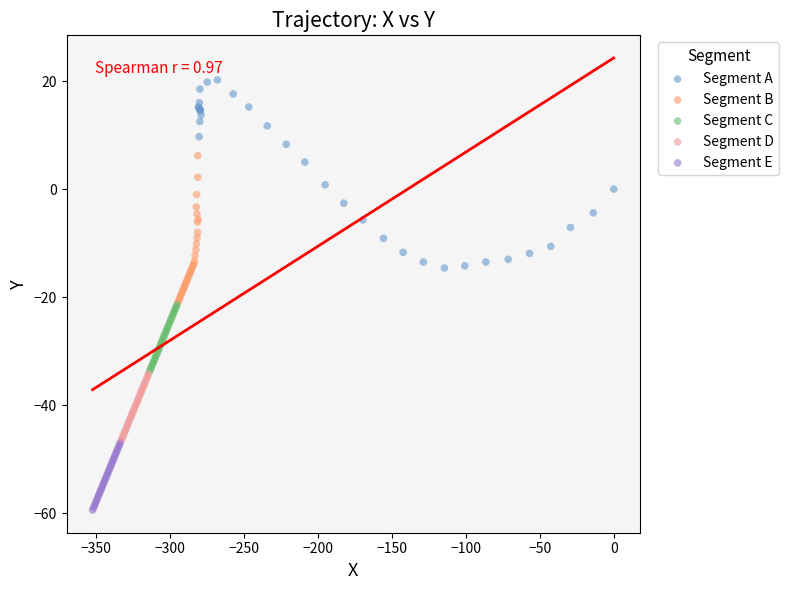

Which series has the widest spread of Y values?

Segment A